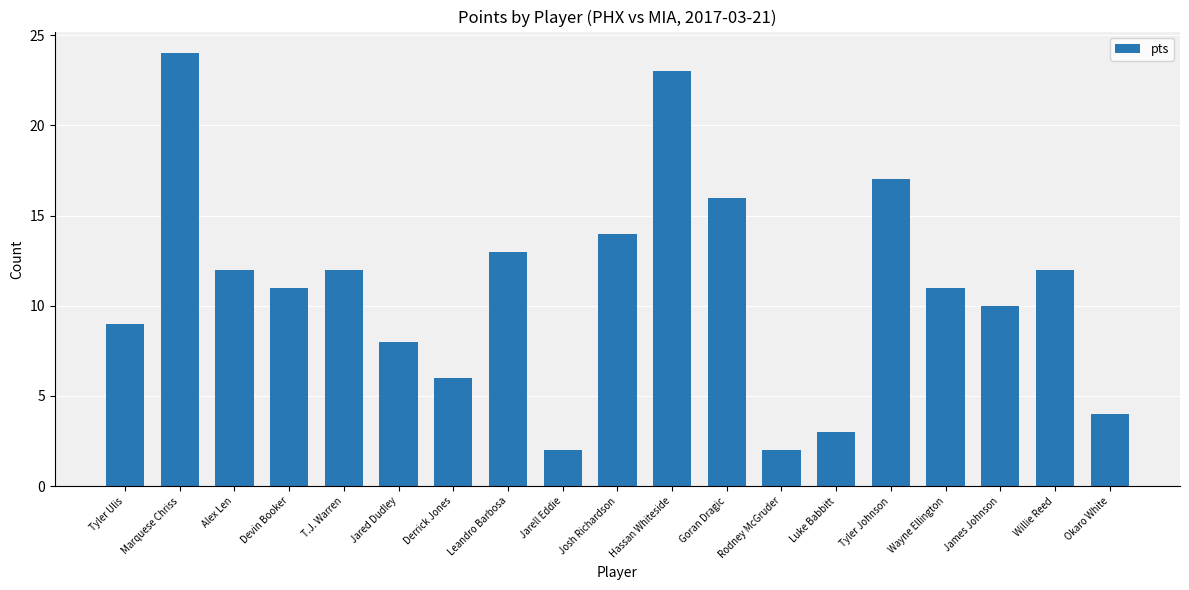

What is the average value?

11